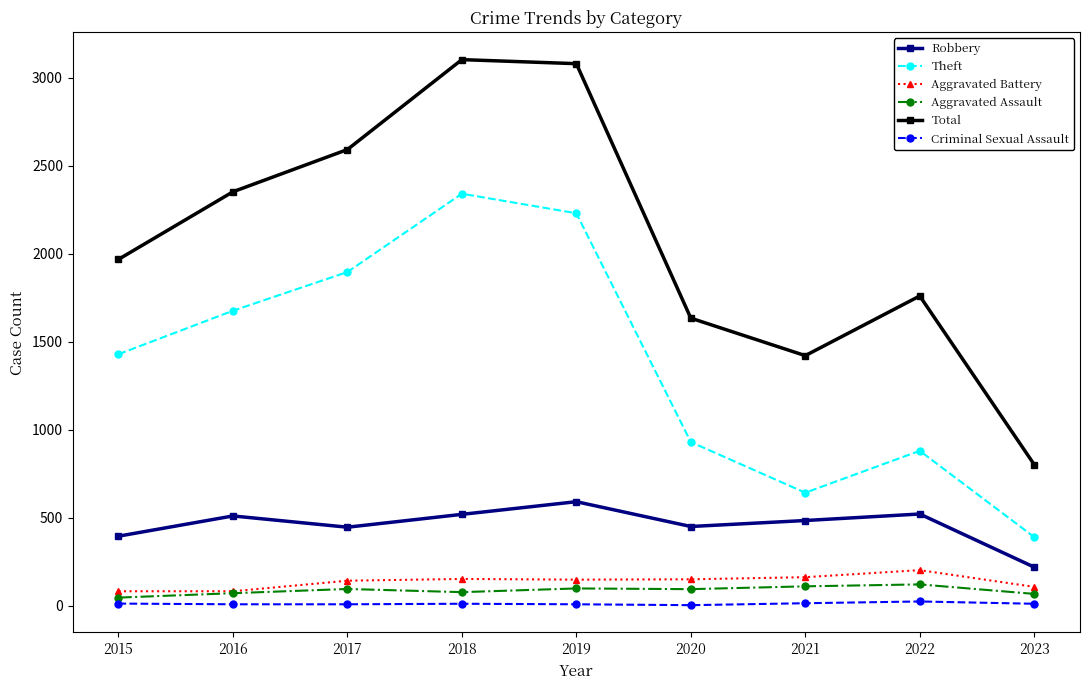

How many values in the Total series are below 1968?

4